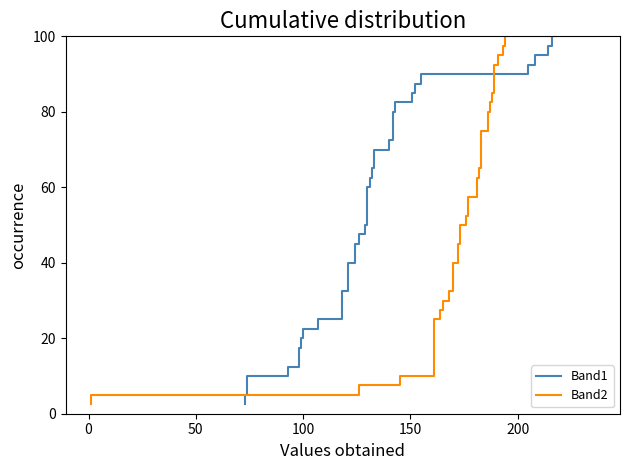

Count the number of data series in this chart.

2